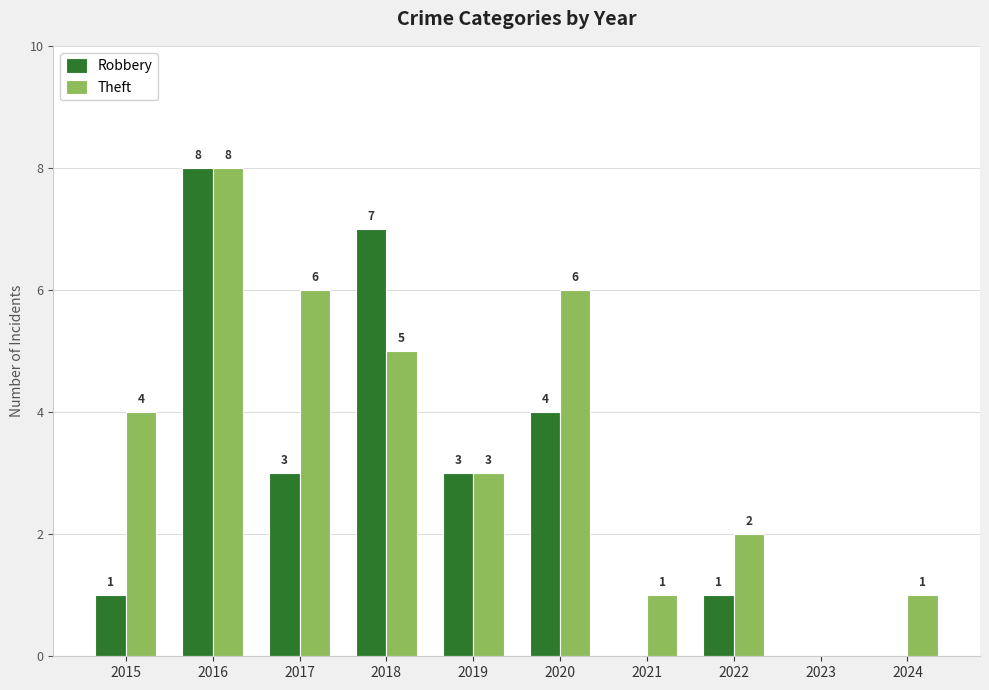

At which category is the sum across all series the highest?

2016